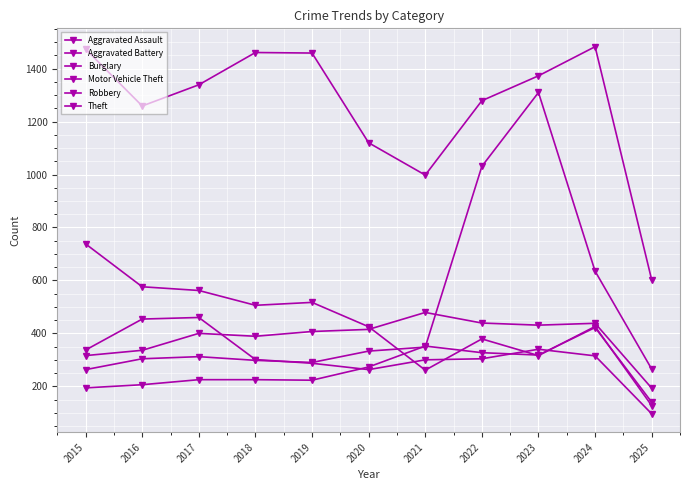

Reading left to right, what are all the values shown in this chart?

Aggravated Assault: 194	206	225	225	223	273	352	327	318	422	140
Aggravated Battery: 316	336	400	389	407	415	479	439	431	438	193
Burglary: 738	576	562	506	517	425	261	379	316	426	127
Motor Vehicle Theft: 263	304	312	298	290	333	348	1031	1310	635	265
Robbery: 337	454	460	301	287	263	300	304	340	315	96
Theft: 1474	1259	1339	1461	1459	1120	998	1279	1373	1483	602